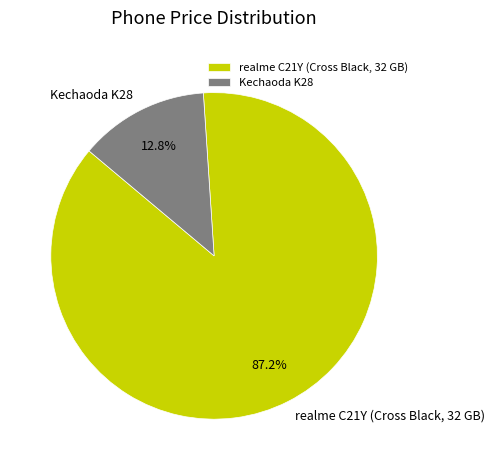

Between realme C21Y (Cross Black, 32 GB) and Kechaoda K28, which is larger?

realme C21Y (Cross Black, 32 GB)